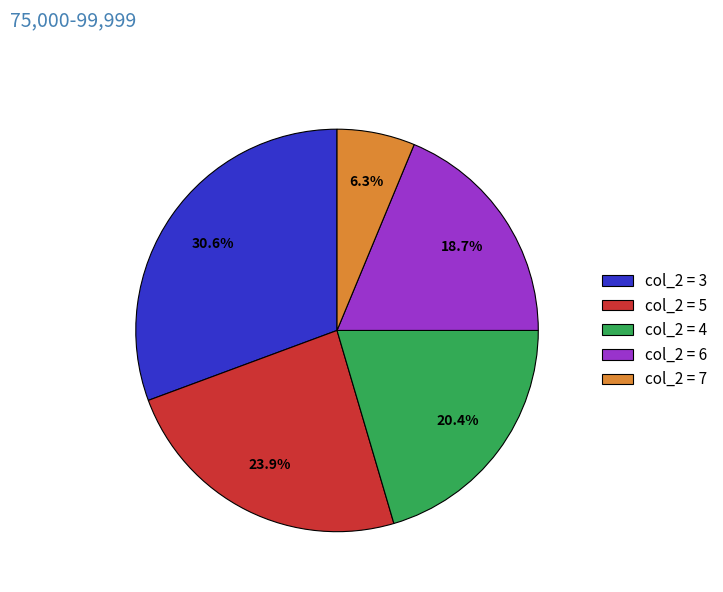

To the nearest percent, what is the difference between the largest and smallest slice percentages?

24%